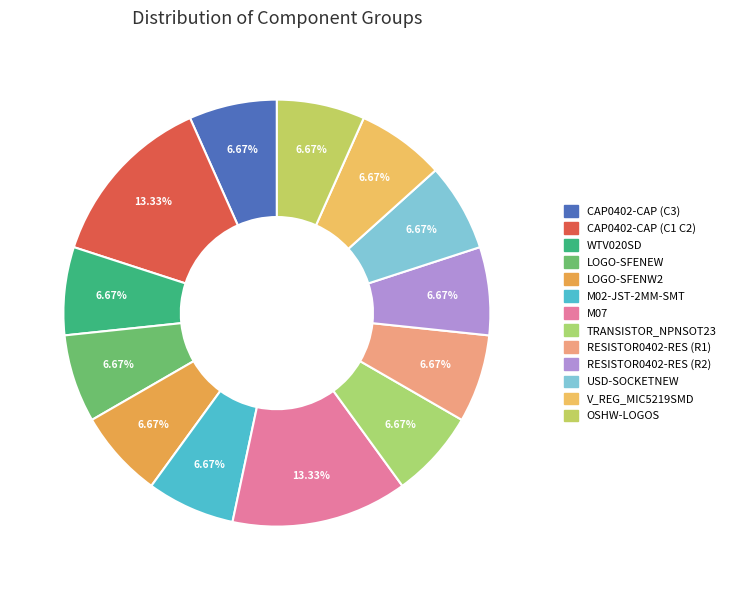

Count the number of slices in the pie.

13